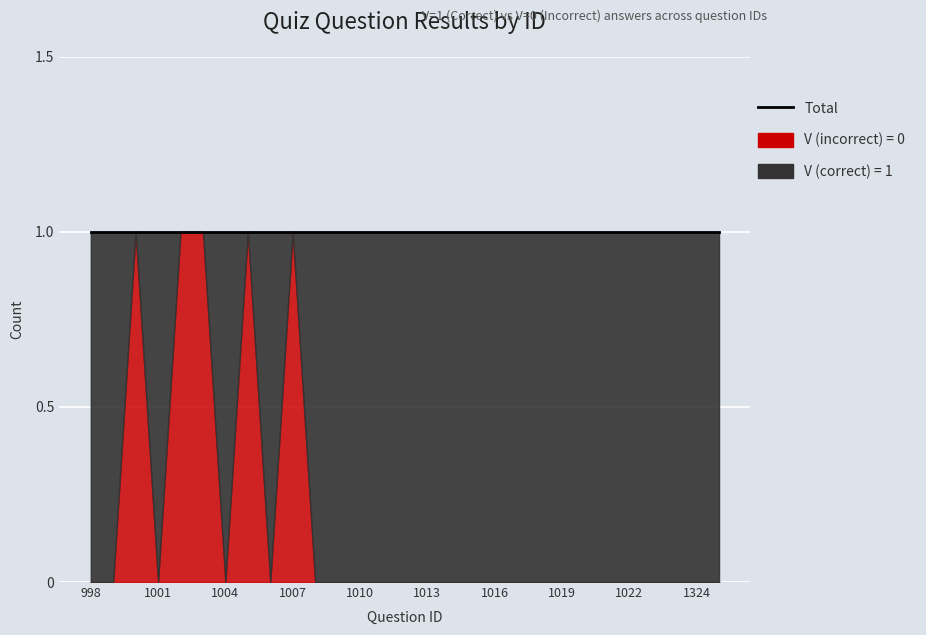

Where is the first local minimum for V (correct)?

1000